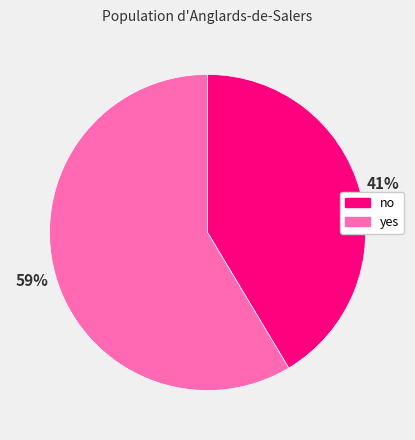

The yes slice represents 59% of the pie. True or false?

True